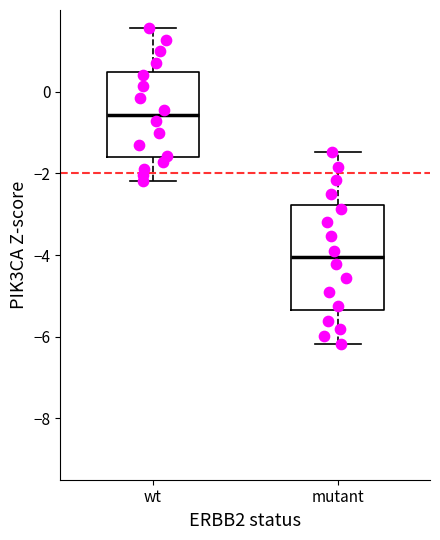

Where is the upper edge of the box for wt on the y-axis? The values are not printed on the chart, so give them approximately, as read against the axis.

0.4